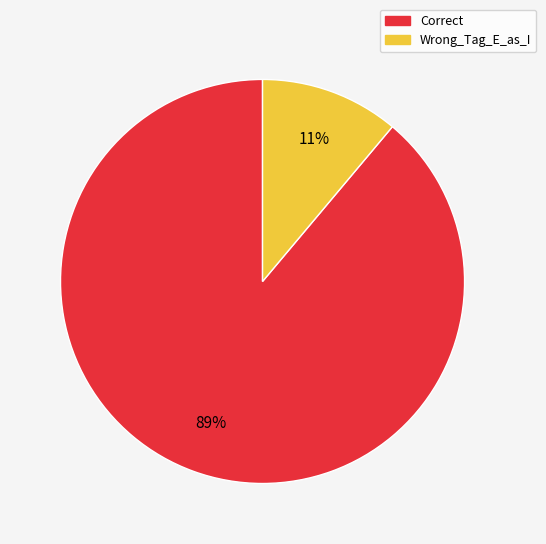

Is there a majority slice in this chart?

Yes